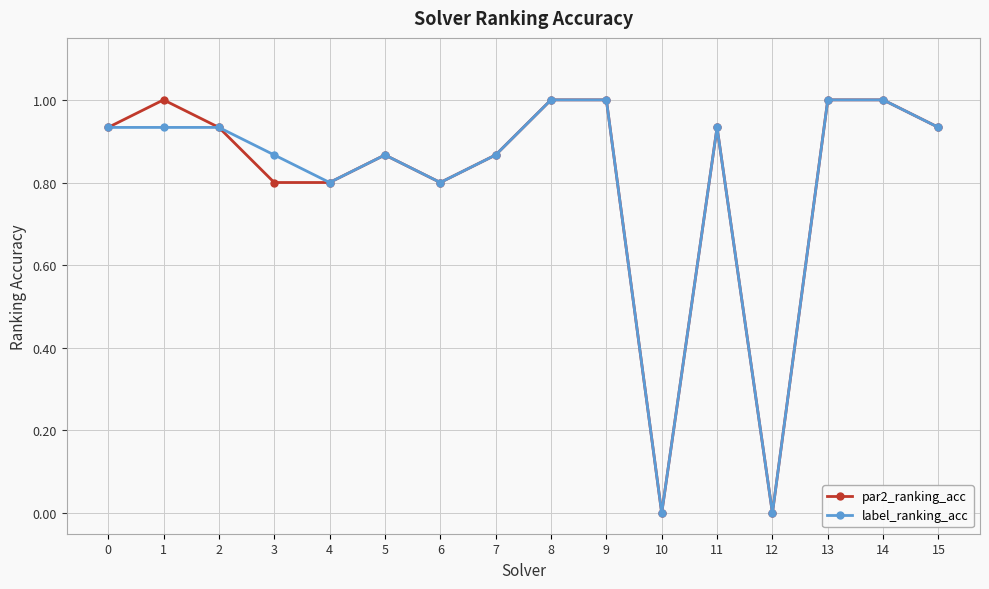

True or false: label_ranking_acc has more than 0 interior local peaks.

True